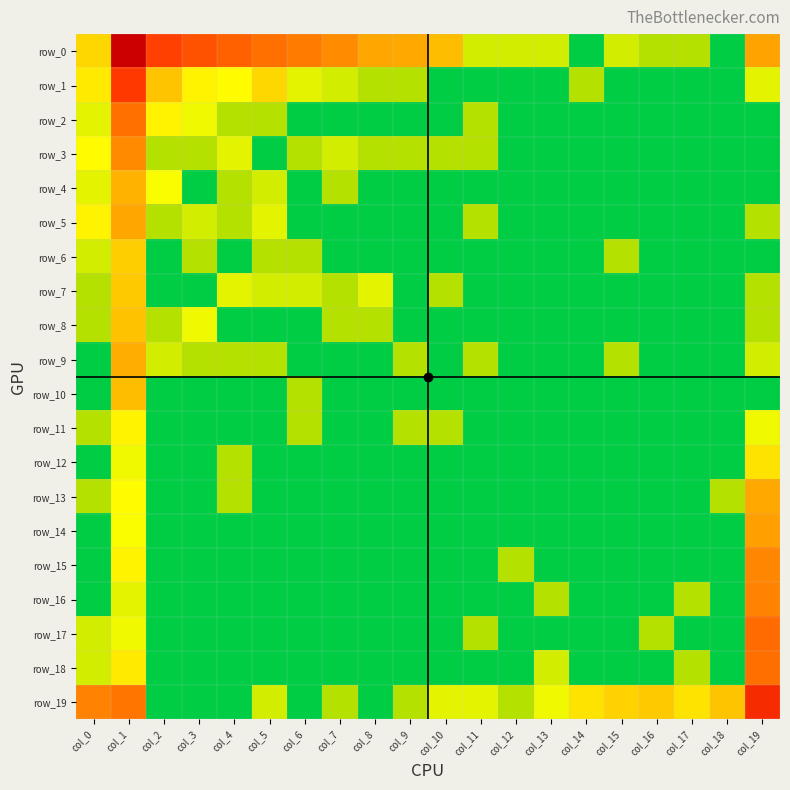

What is the total value across all series at col_2?

264.1